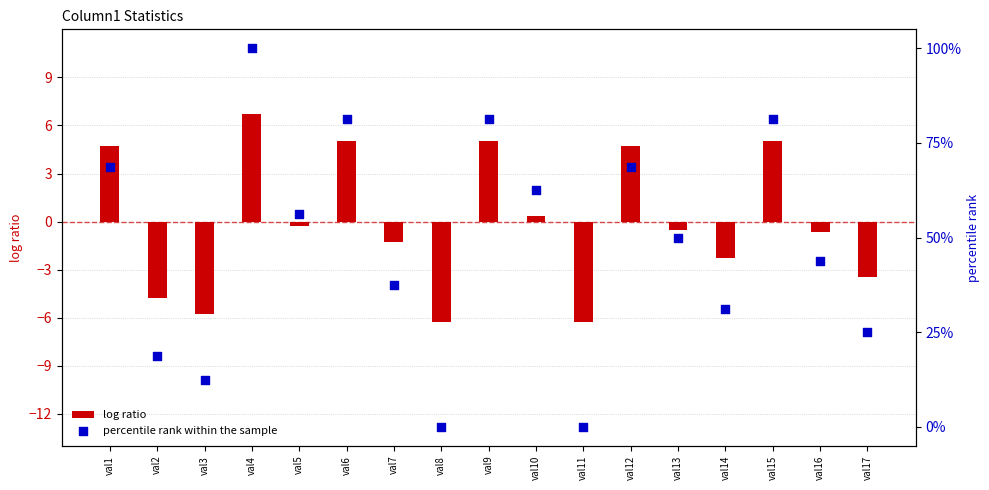

Which series contains the highest Y value?

percentile rank within the sample